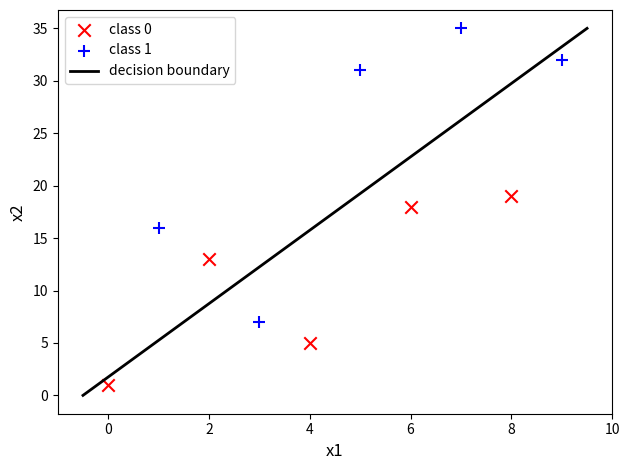

Which series reaches the minimum Y coordinate?

class 0